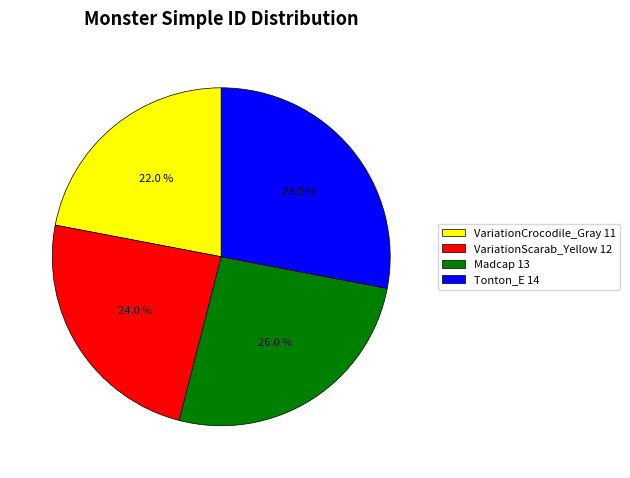

Combined, what portion of the pie is Tonton_E and VariationScarab_Yellow?

52.0%